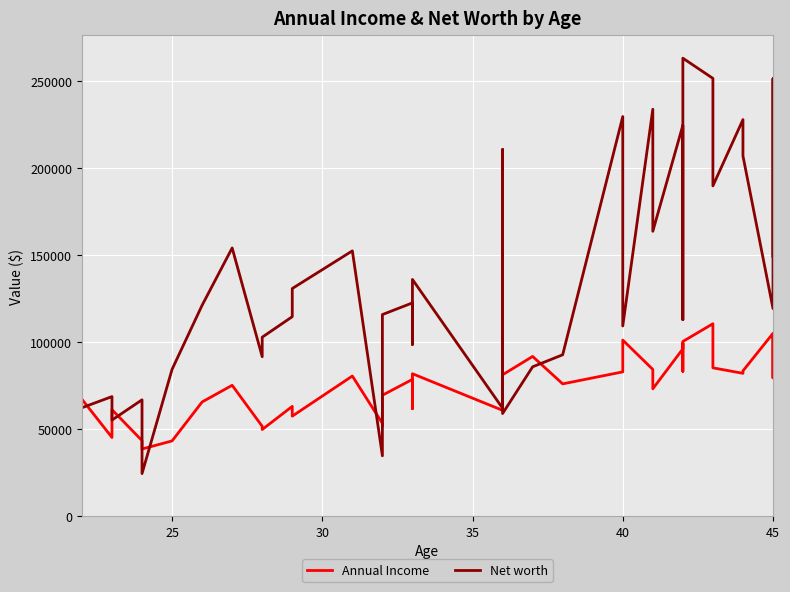

What is the minimum value shown in the chart?

24465